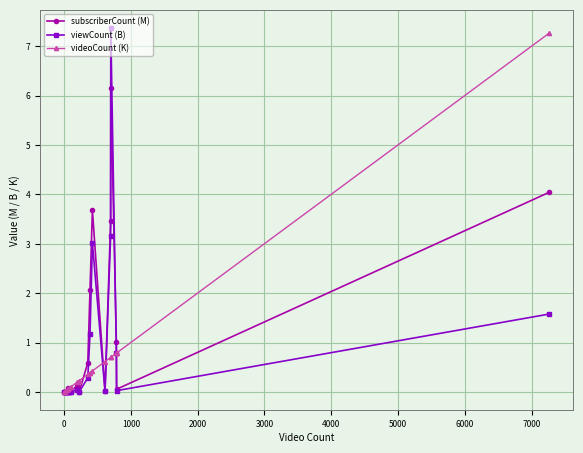

Which series has the widest spread of values?

viewCount (B)